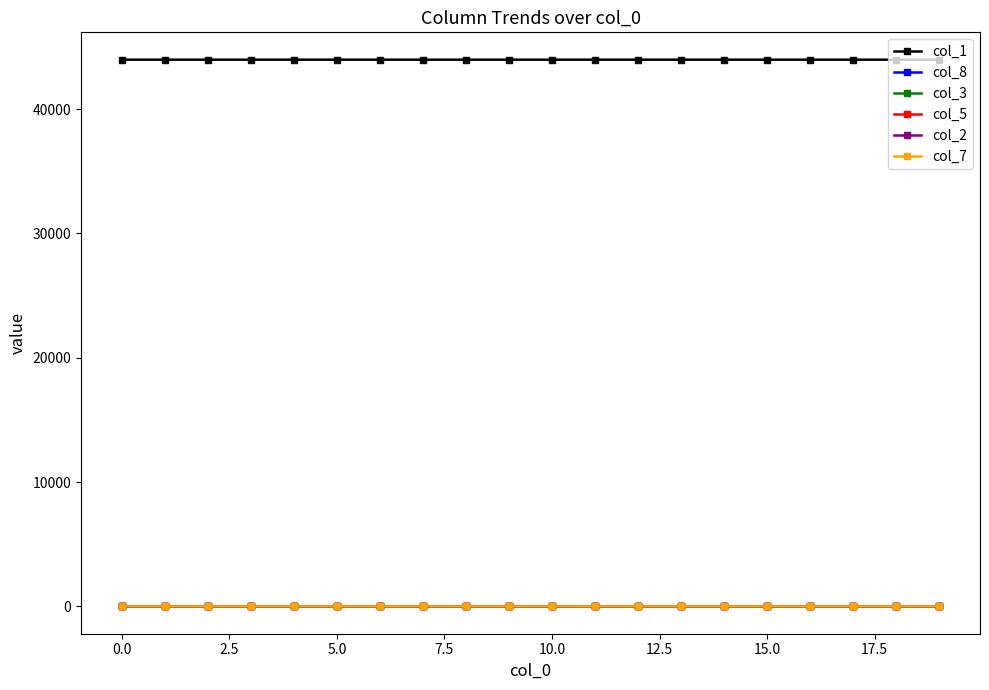

What is the greatest value displayed?

43975.0